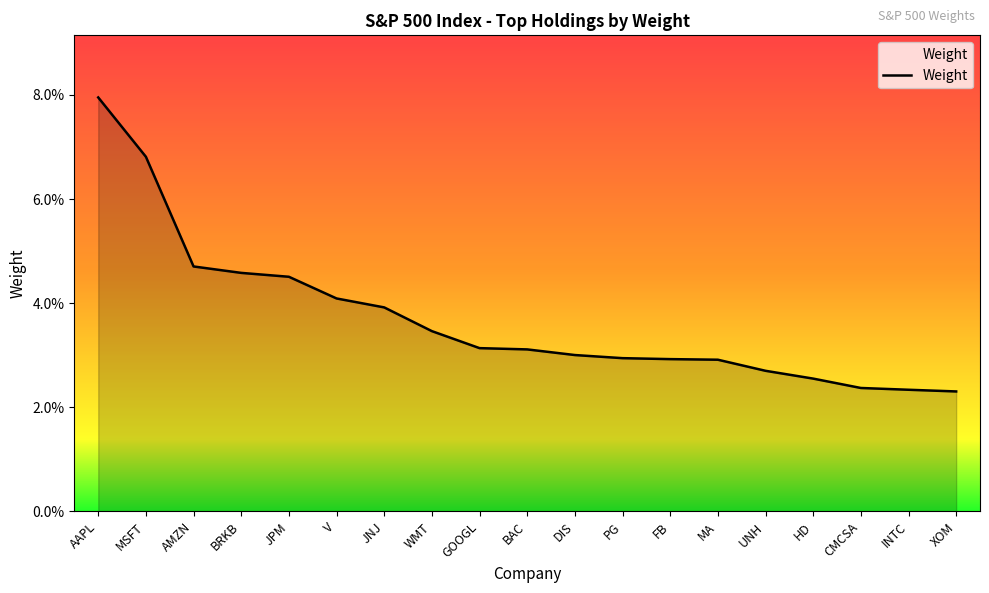

Reading right to left, extract all data points from this chart.

XOM=0.0	INTC=0.0	CMCSA=0.0	HD=0.0	UNH=0.0	MA=0.0	FB=0.0	PG=0.0	DIS=0.0	BAC=0.0	GOOGL=0.0	WMT=0.0	JNJ=0.0	V=0.0	JPM=0.0	BRKB=0.0	AMZN=0.0	MSFT=0.1	AAPL=0.1